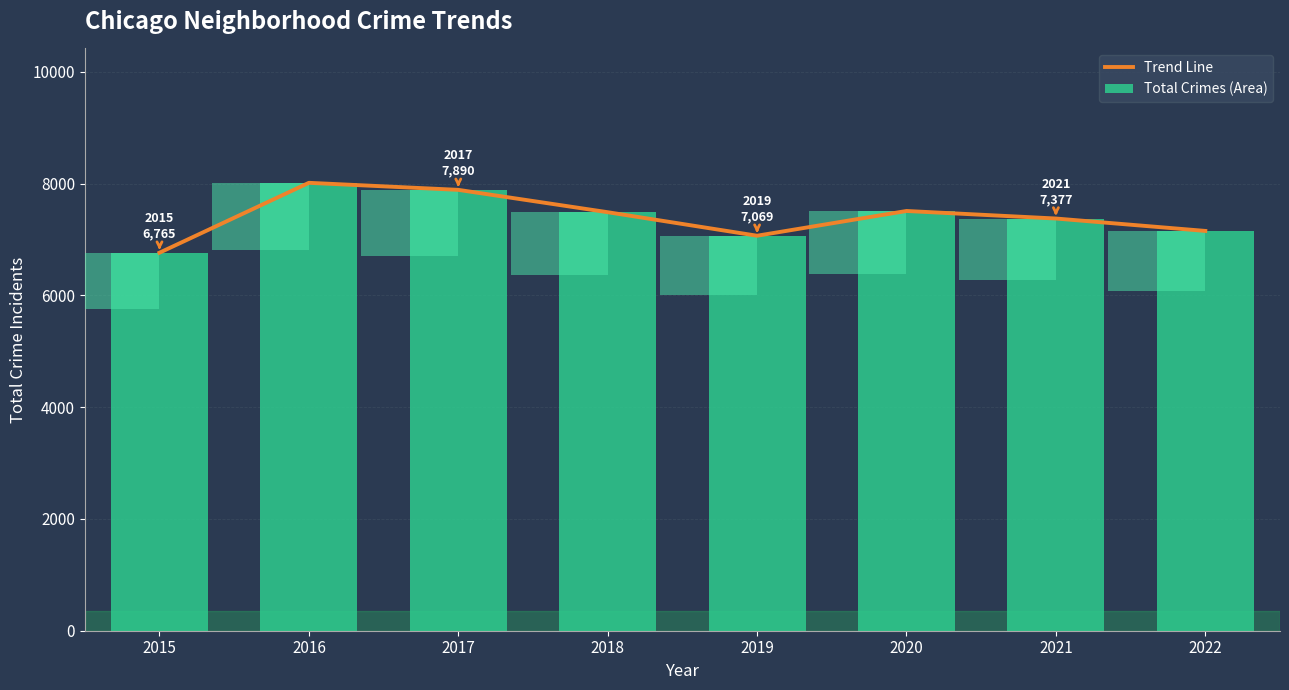

What is the minimum value shown in the chart?

6765